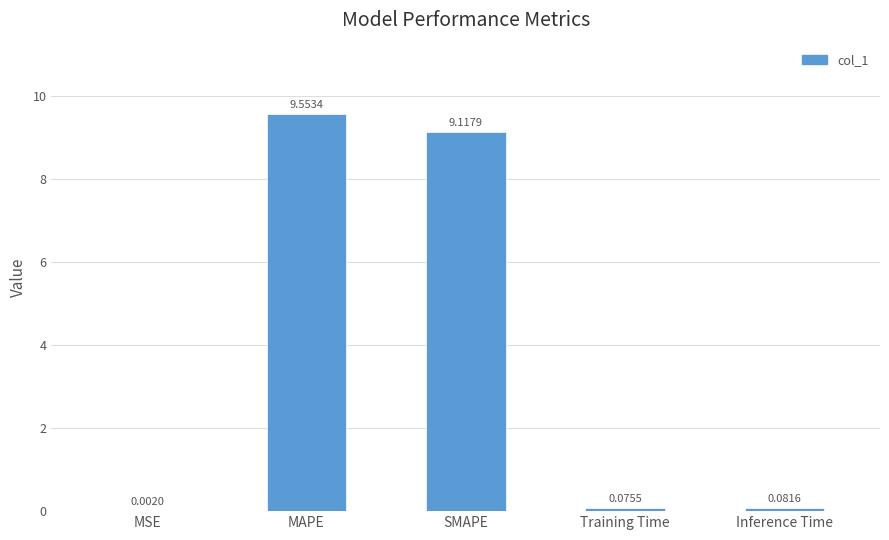

What is the sum of all values?

18.8